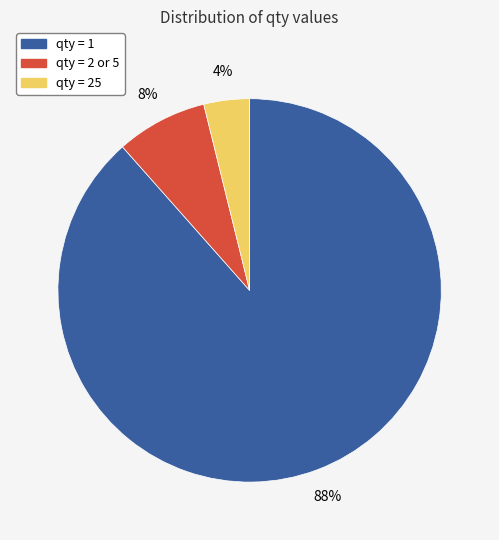

Does any single category account for the majority?

Yes